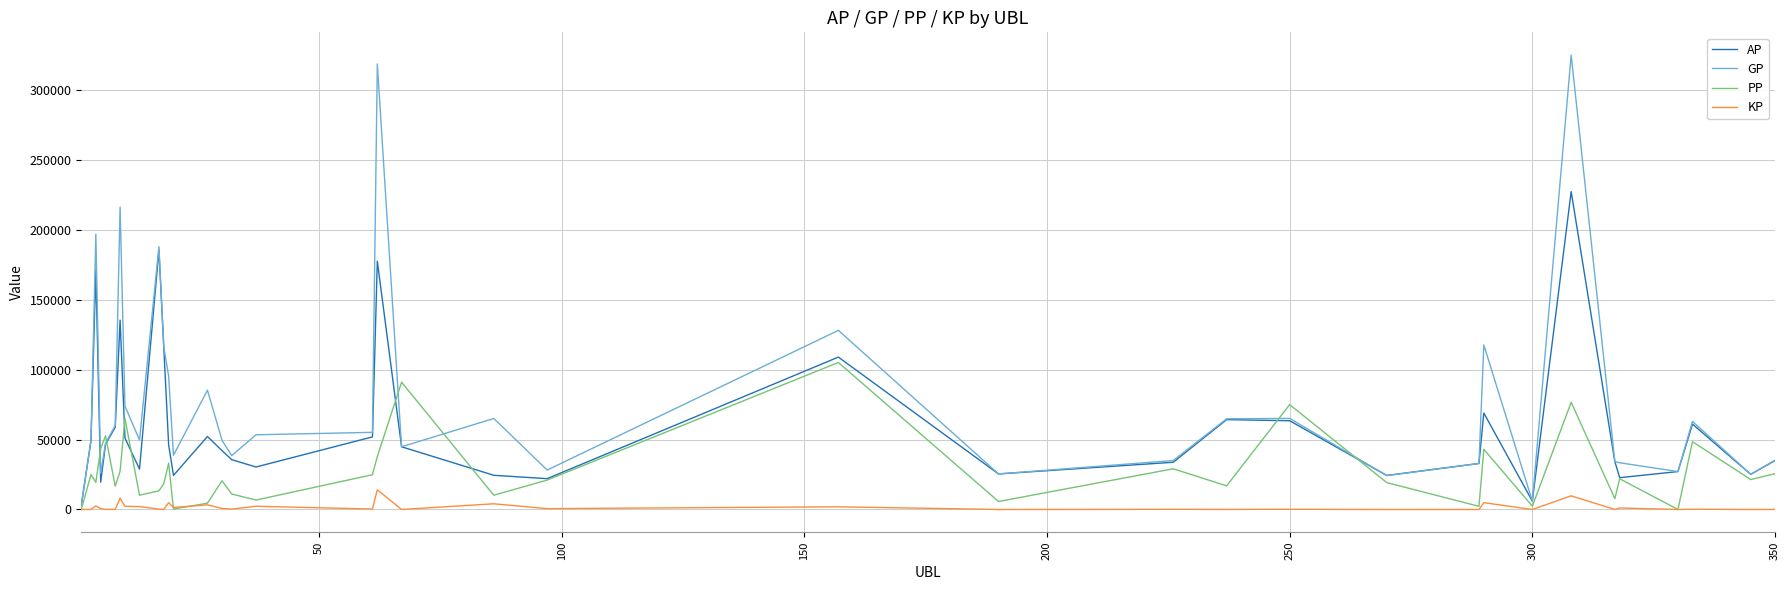

What is the highest value of the KP series?

14103.6